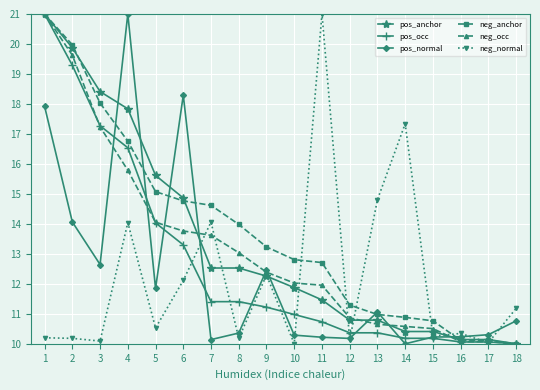

Which series changed the most between 1 and 10?

pos_occ